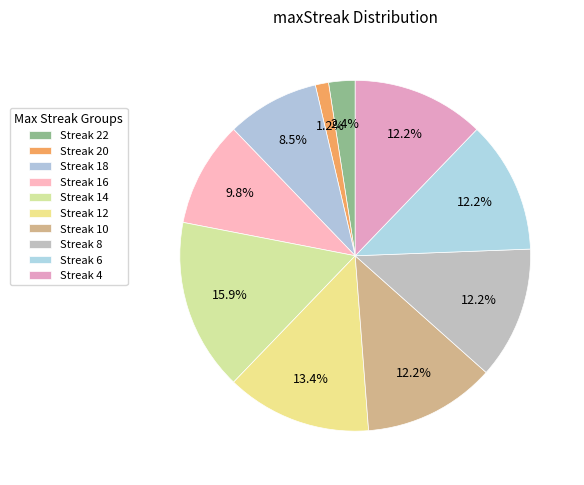

Count the number of slices in the pie.

10